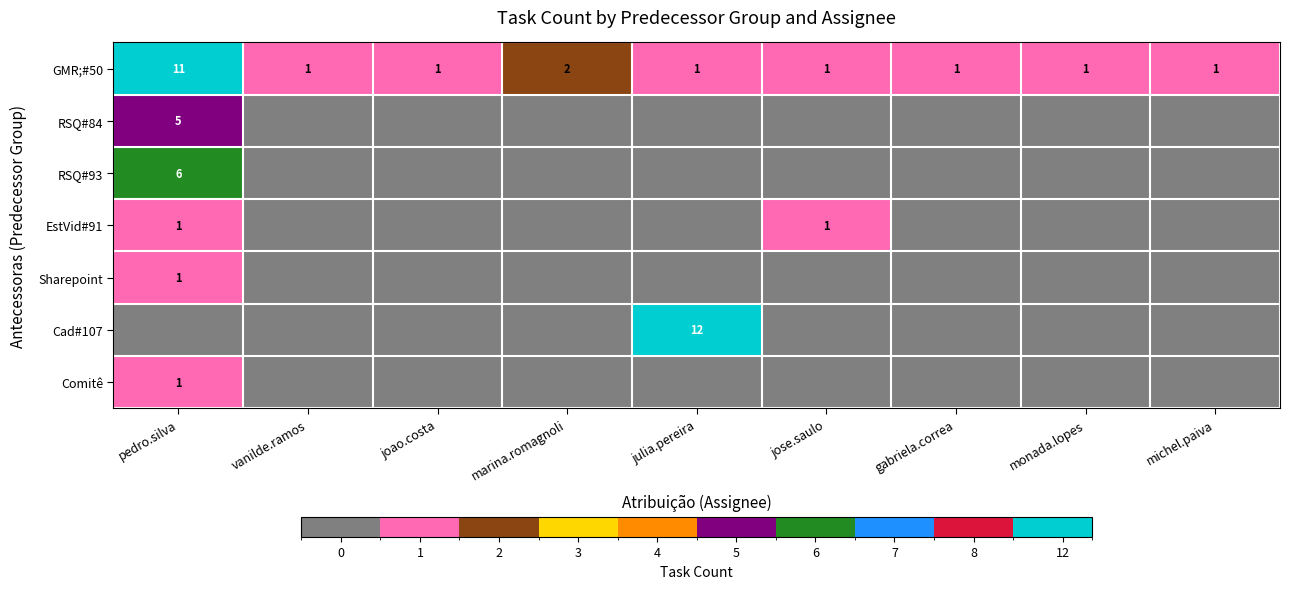

What is the difference between the maximum and minimum values in the GMR;#50 series?

10